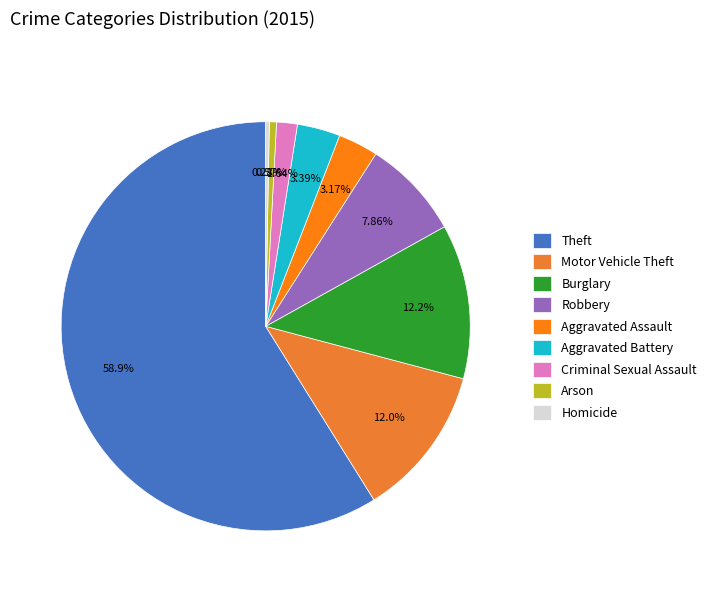

Does Burglary account for over 50% of the chart?

No